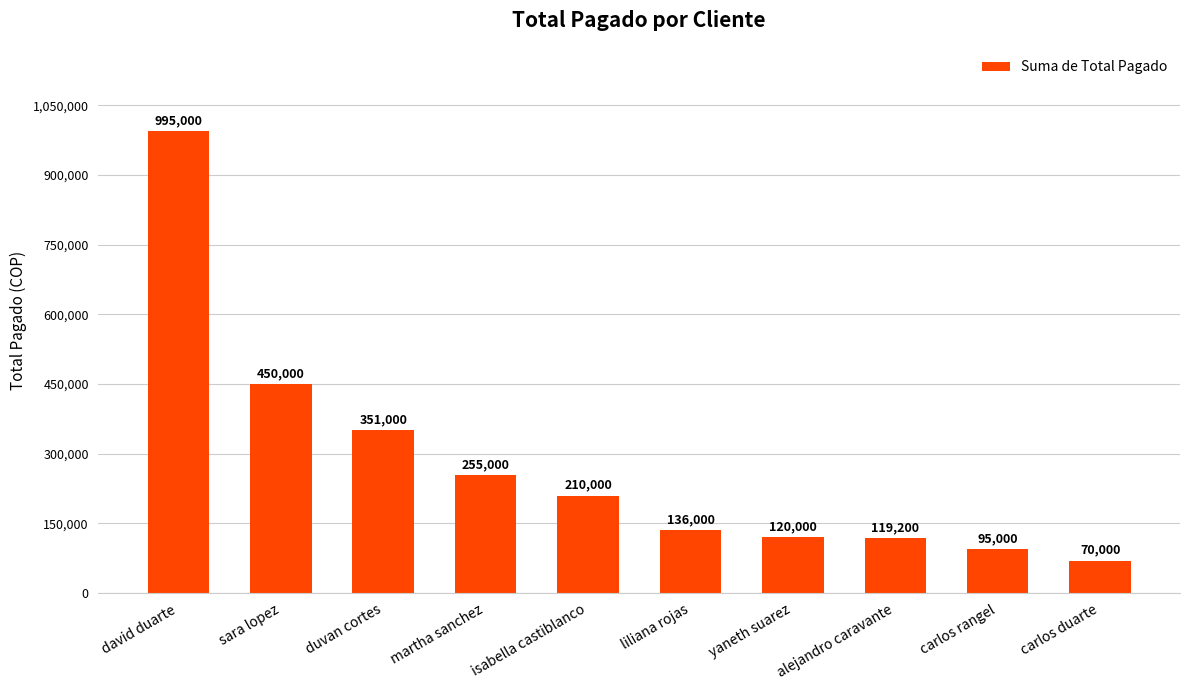

Approximately how many times larger is the value at isabella castiblanco compared to duvan cortes?

0.6